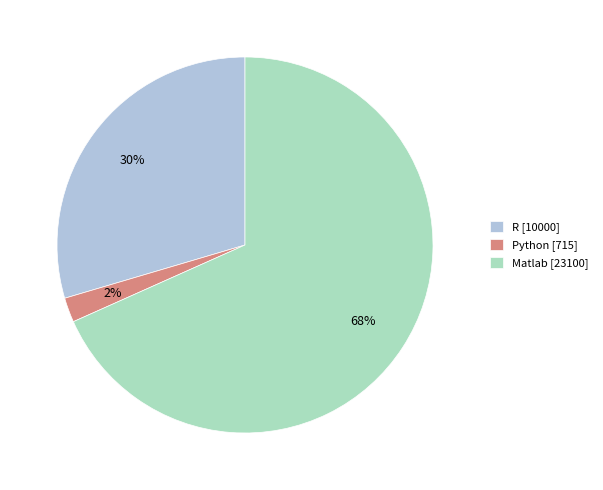

Count the number of slices in the pie.

3